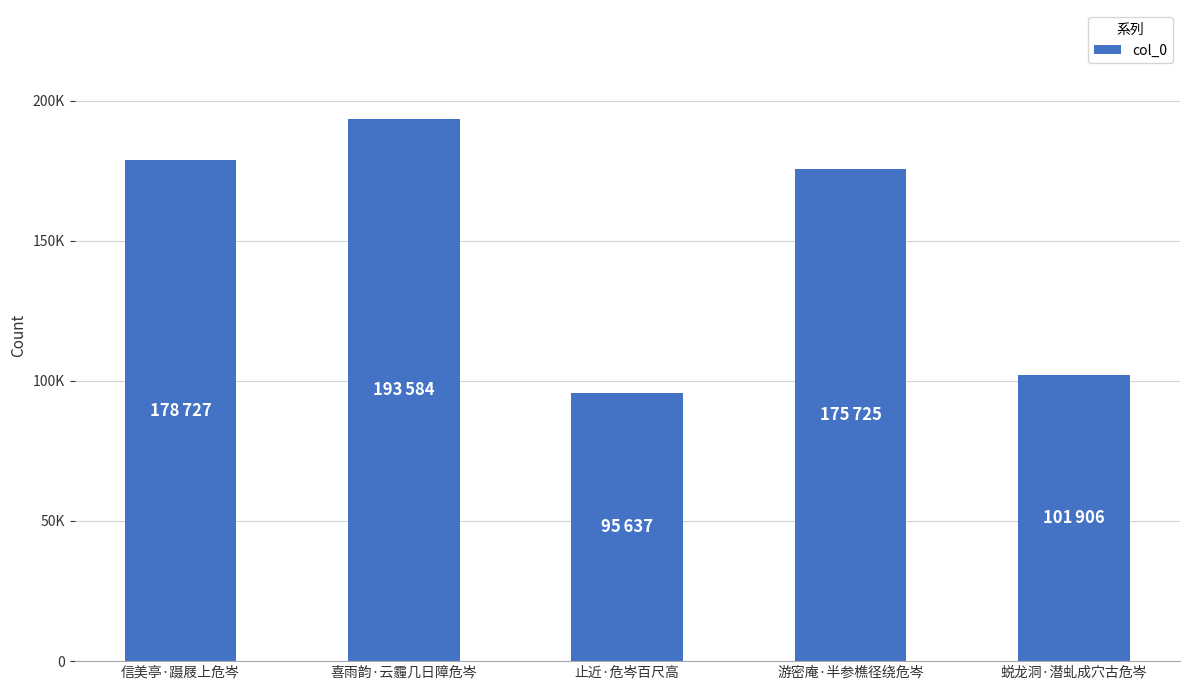

What is the sum of the values at 喜雨韵·云霾几日障危岑 and 蜕龙洞·潜虬成穴古危岑?

295490